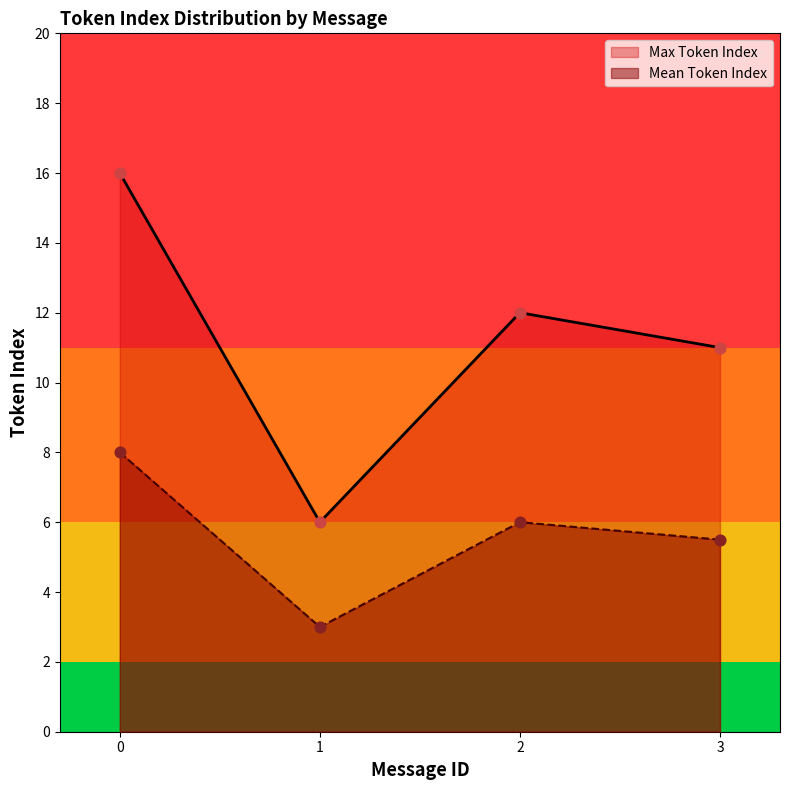

What is the total value across all series at 8?

6